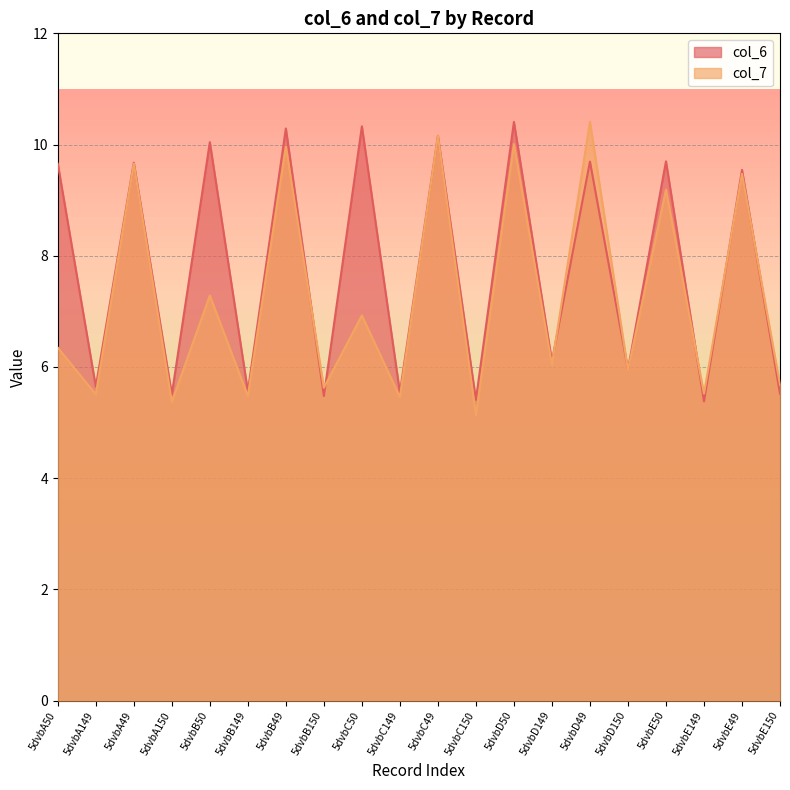

What is the average value of the col_6 series?

7.8